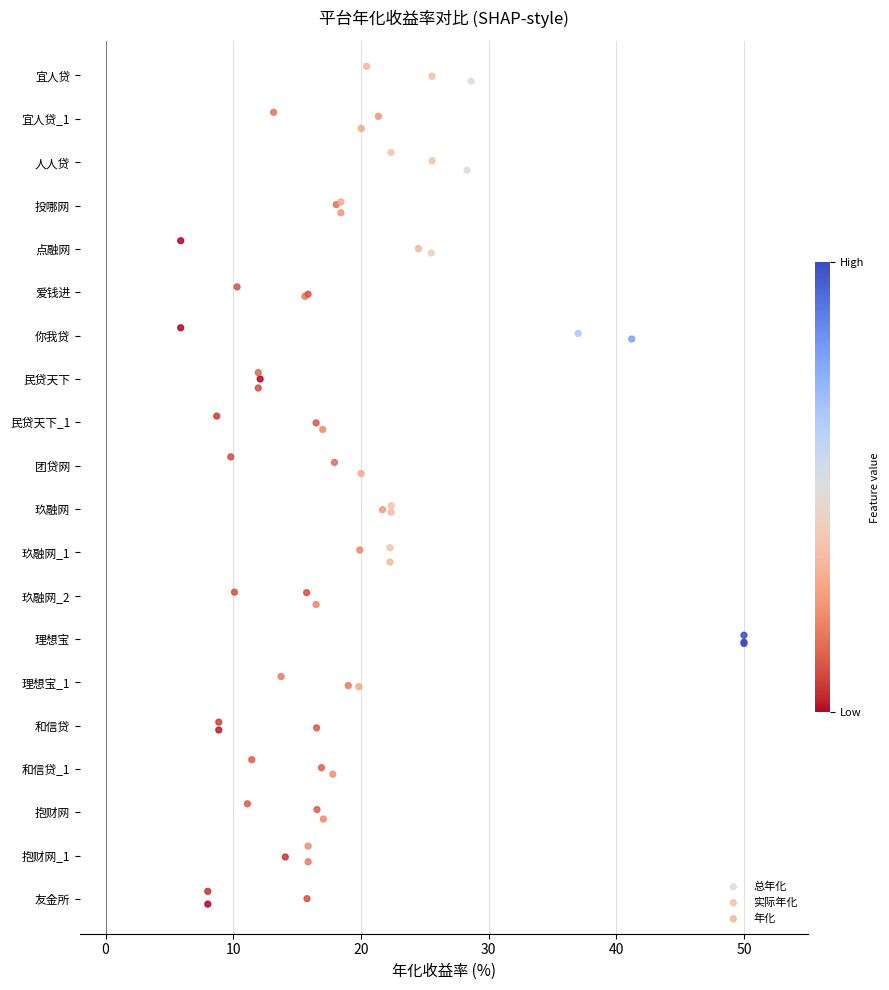

Which series contains the highest Y value?

总年化